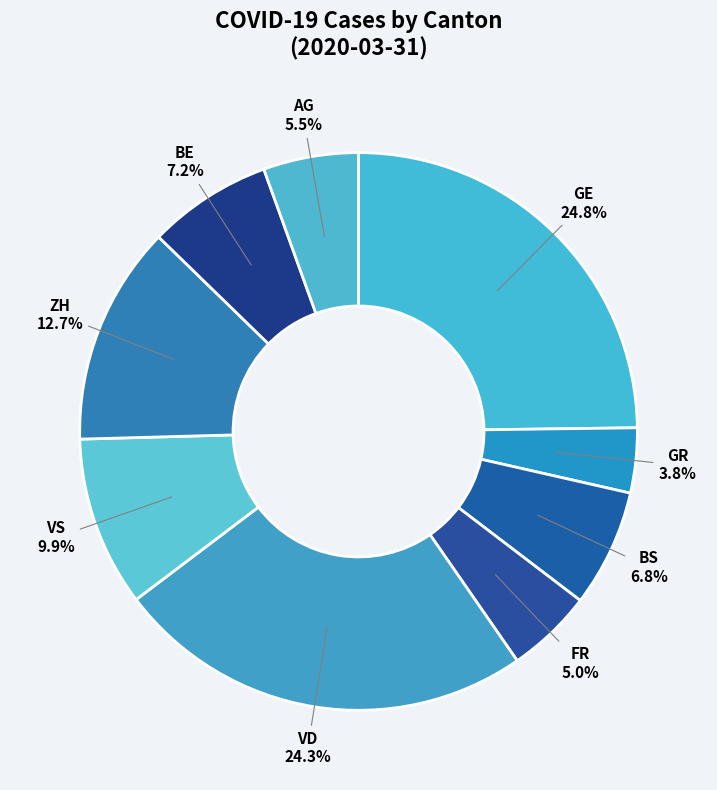

Does any single category account for the majority?

No